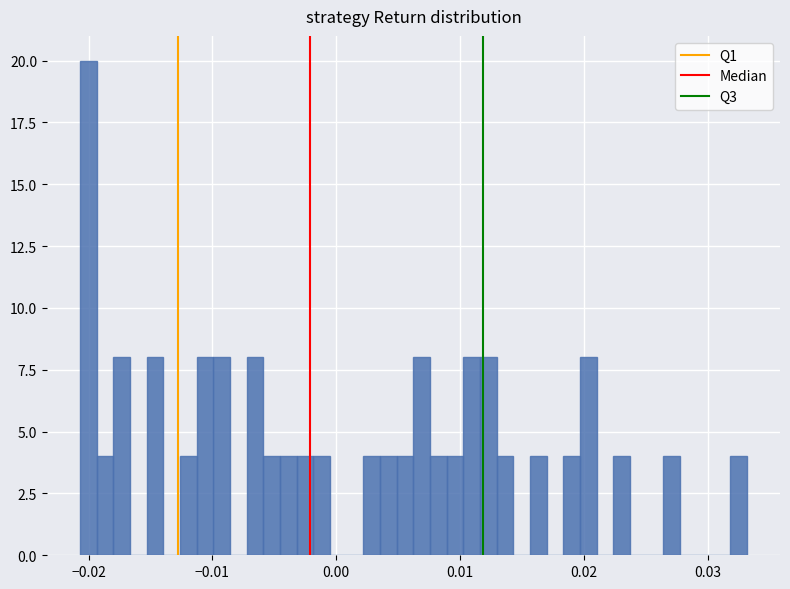

Around what value on the x-axis is the tallest bar? Give the approximate position of its centre, as read against the axis.

-0.020